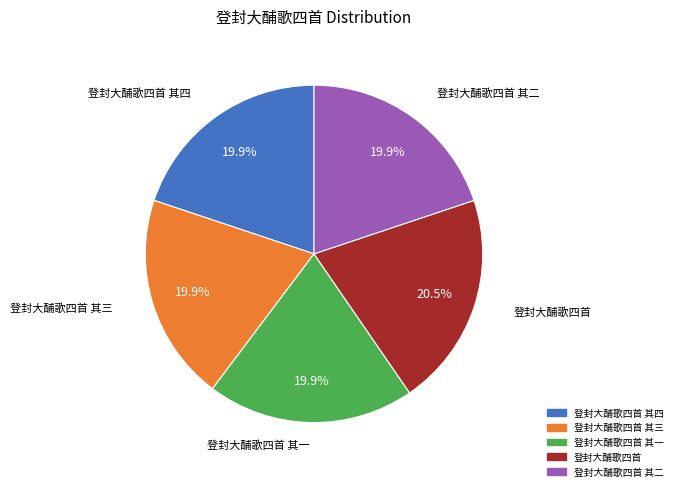

Is there a majority slice in this chart?

No